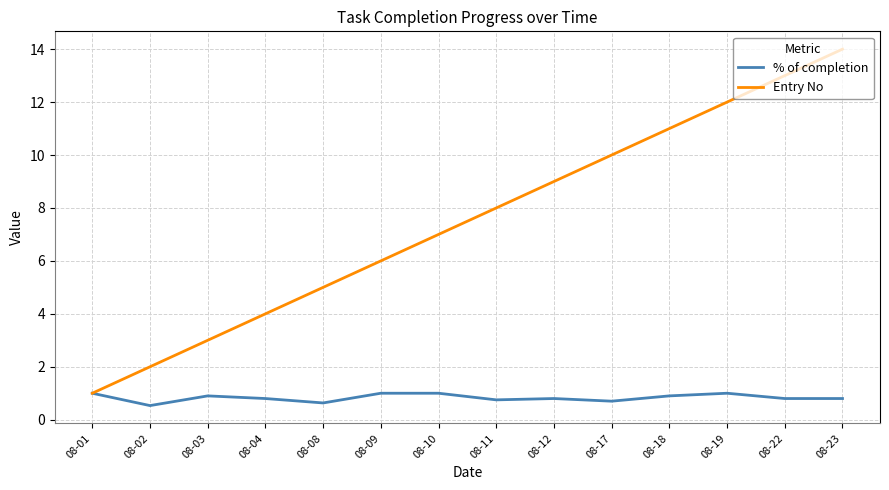

At which category is the sum across all series the highest?

08-23